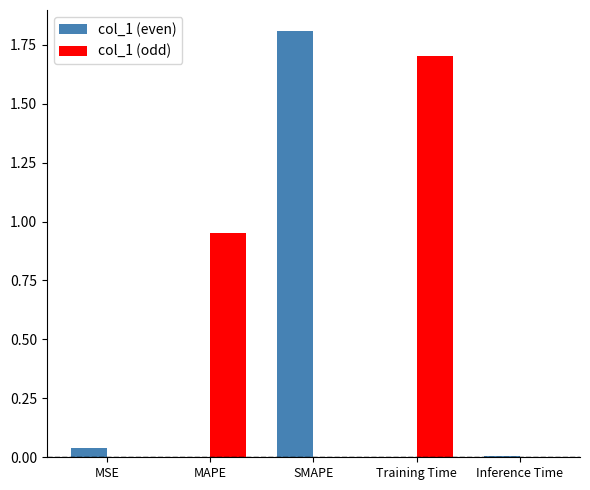

What is the sum of all col_1 (even) values?

1.9